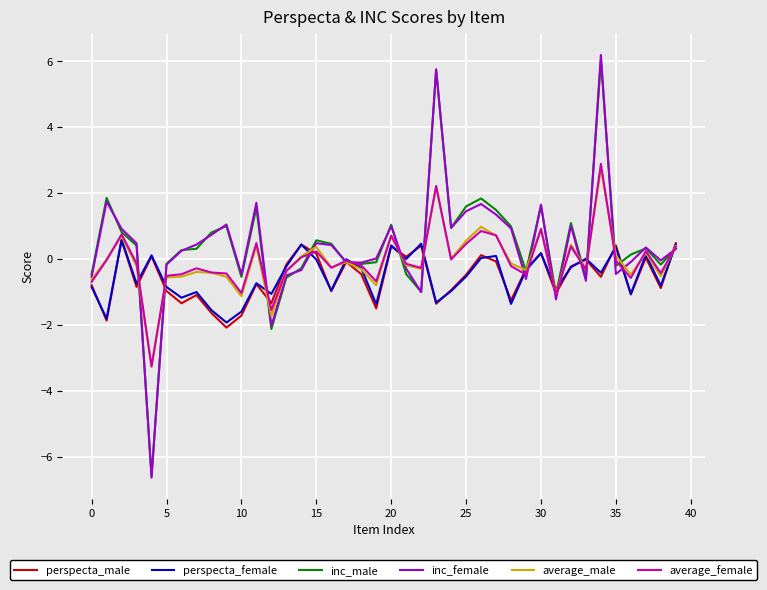

What is the highest value of the average_female series?

2.9